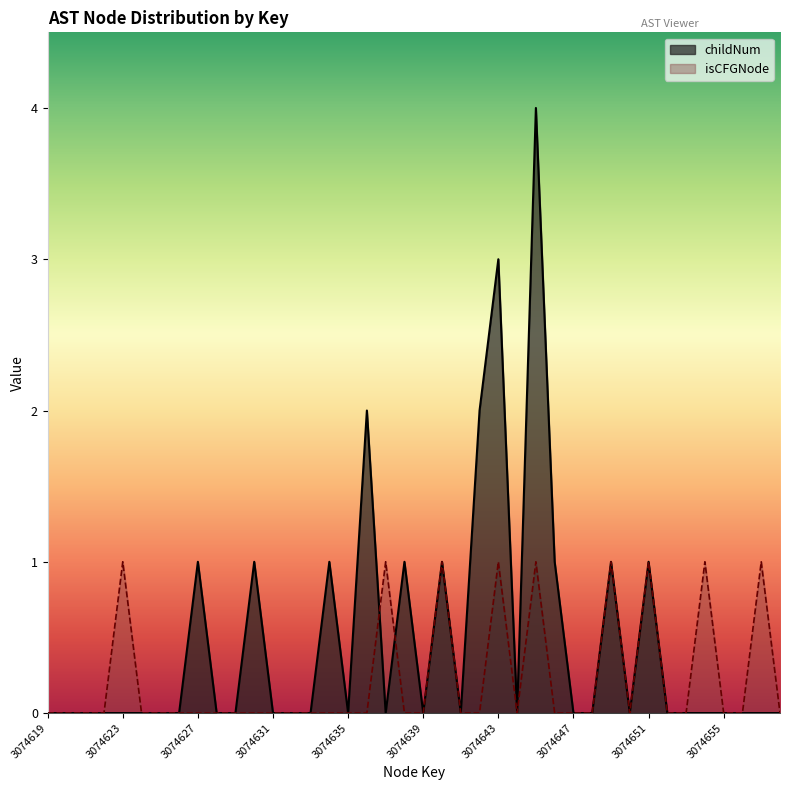

Which category has the lowest value in the childNum series?

3074619